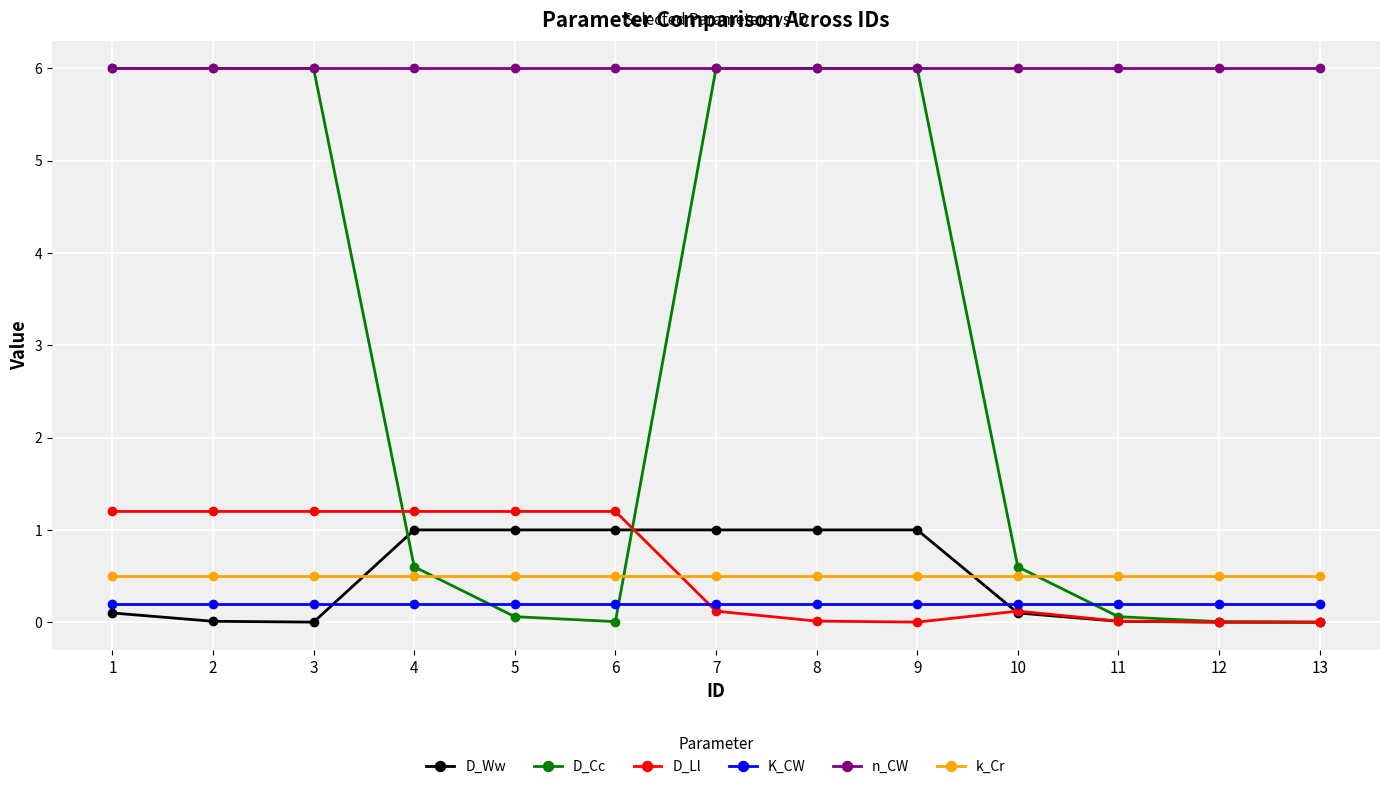

What is the maximum value shown in the chart?

6.0